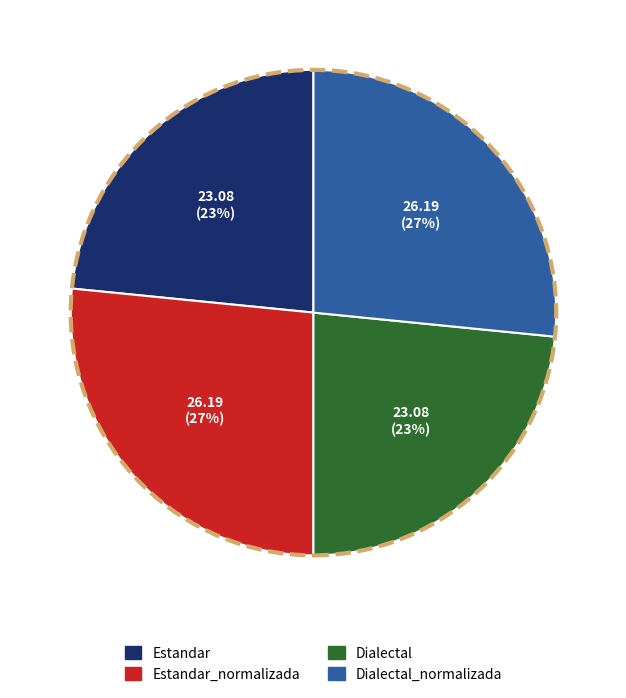

Is there any slice that represents more than half of the pie?

No